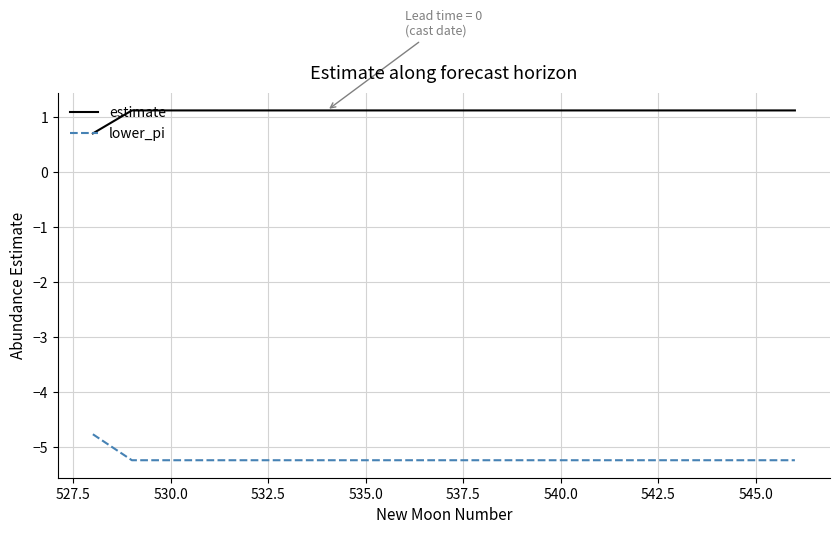

What is the minimum value shown in the chart?

-5.2